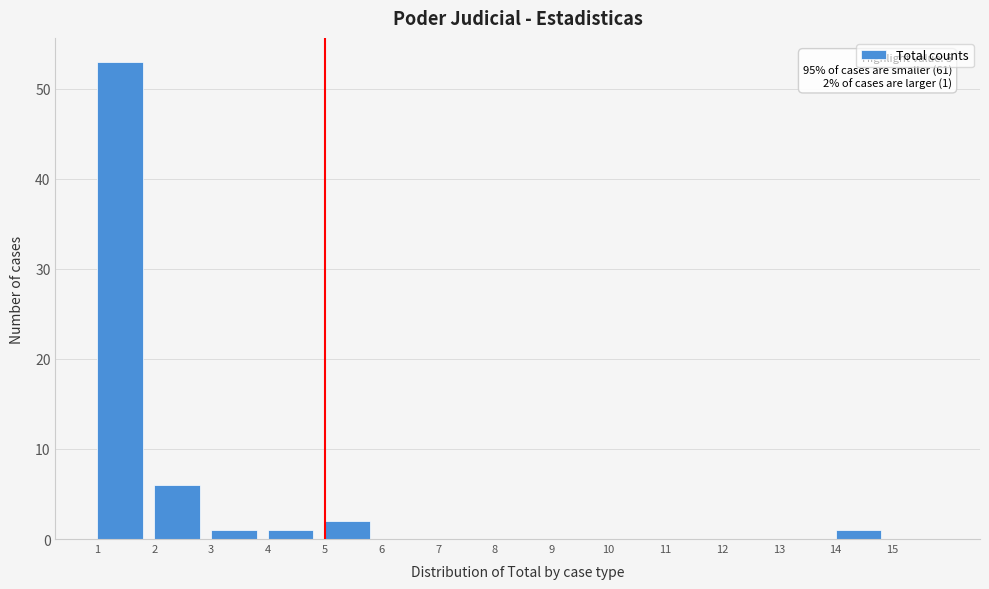

Over which range of the x-axis is the bar tallest?

1 to 2